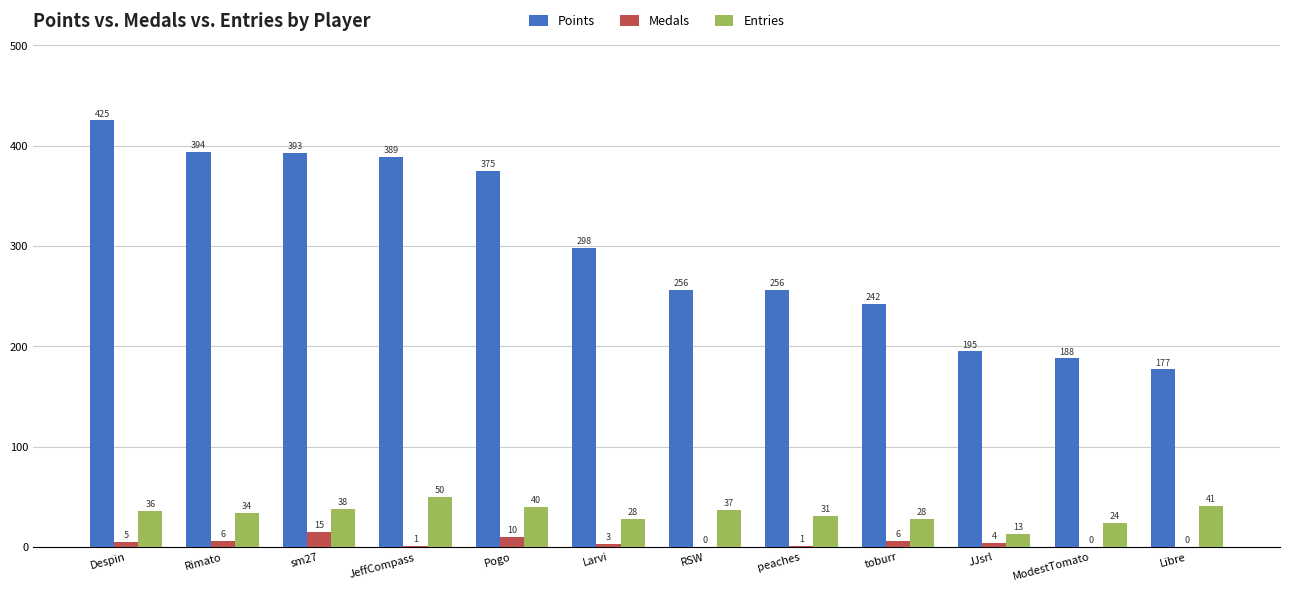

The value of Points at Larvi is 518. True or false?

False